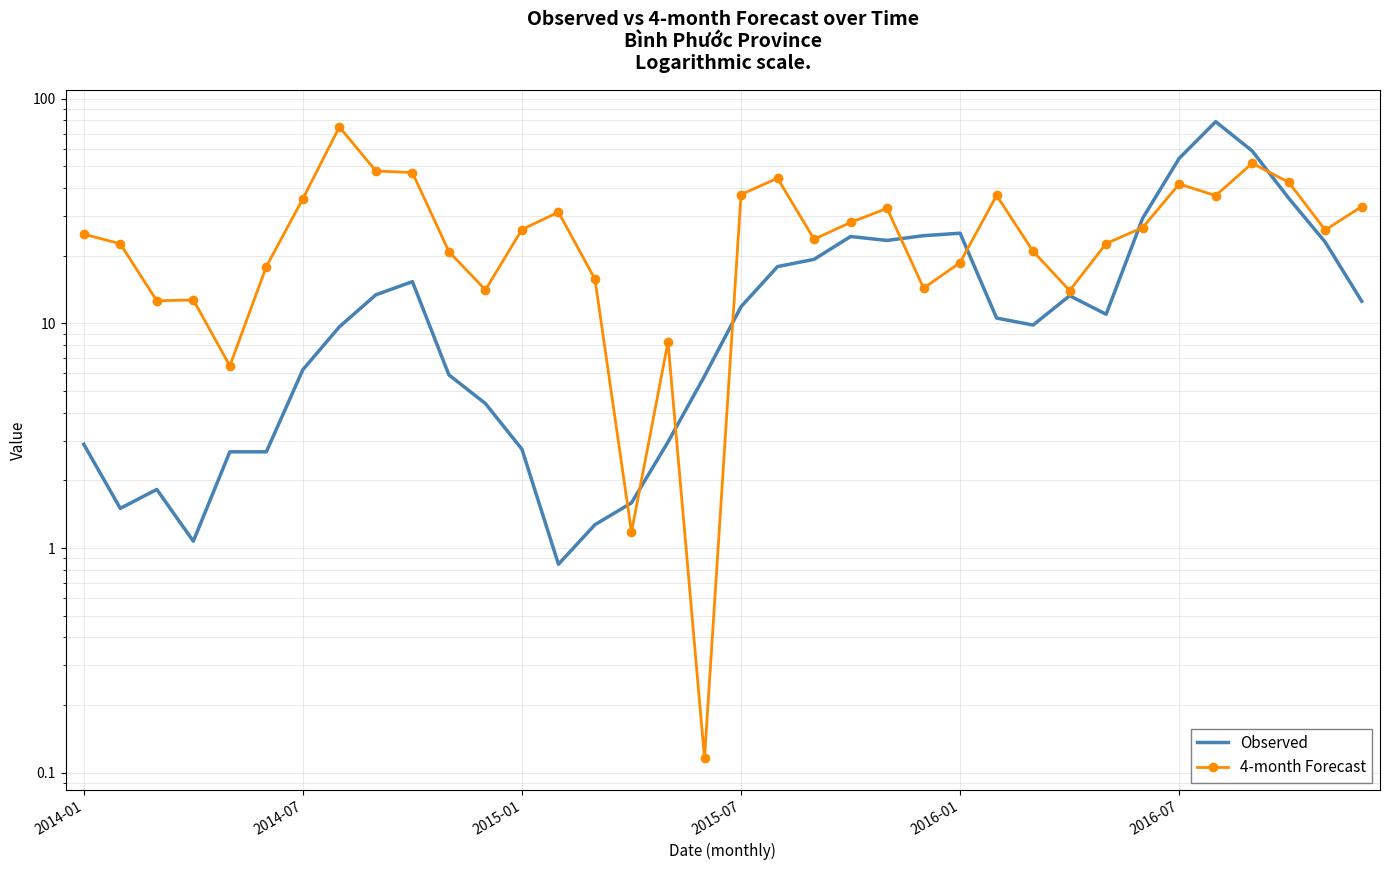

What are all the series names shown in the legend?

Observed, 4-month Forecast